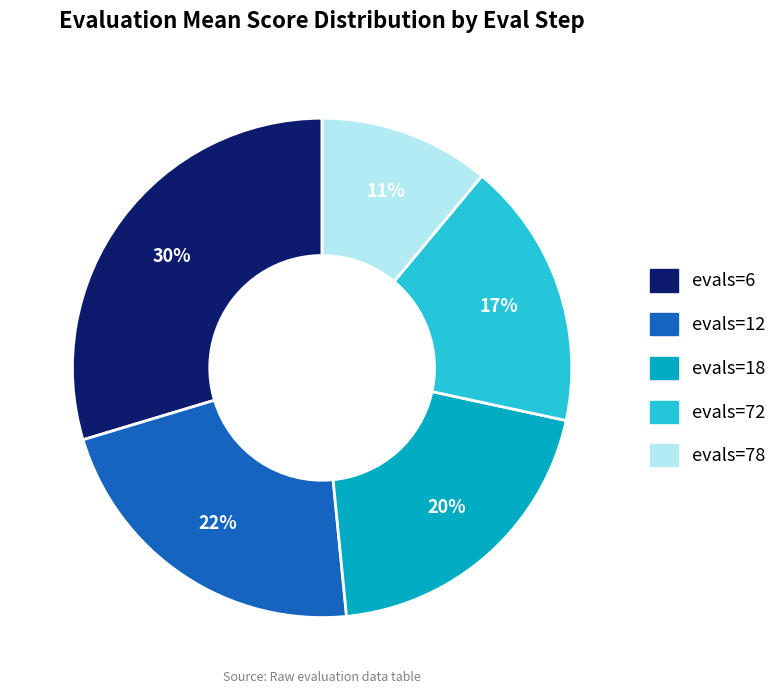

Is there a majority slice in this chart?

No